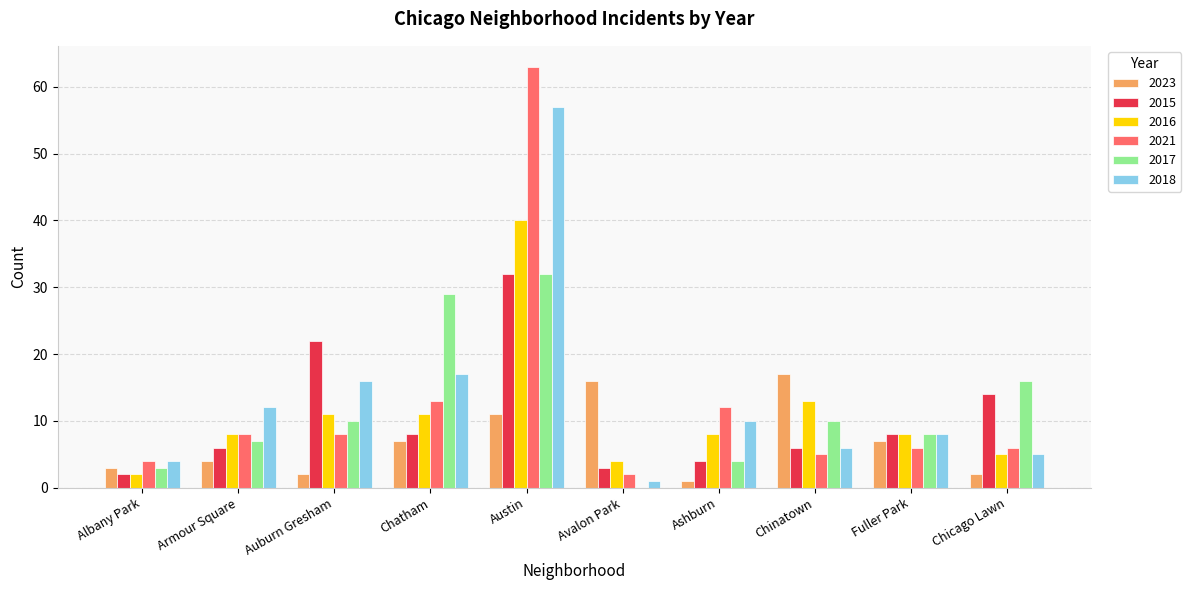

How many series are shown in this chart?

6